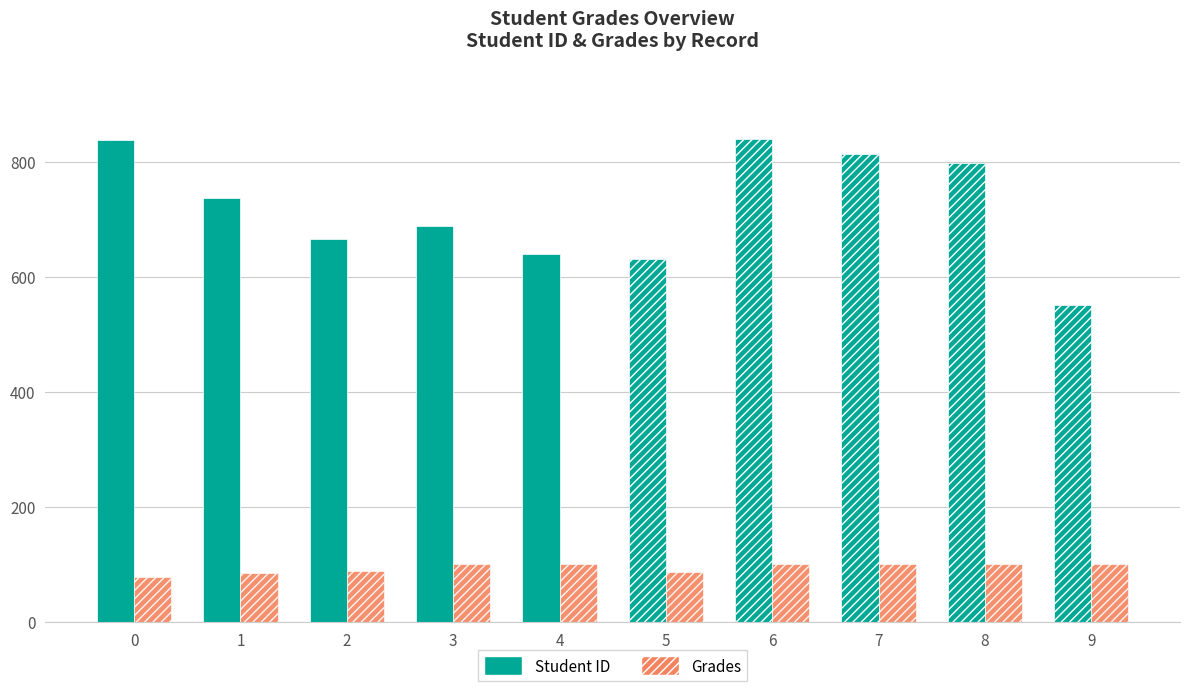

The value of Student ID at 5 is 323.5. True or false?

False